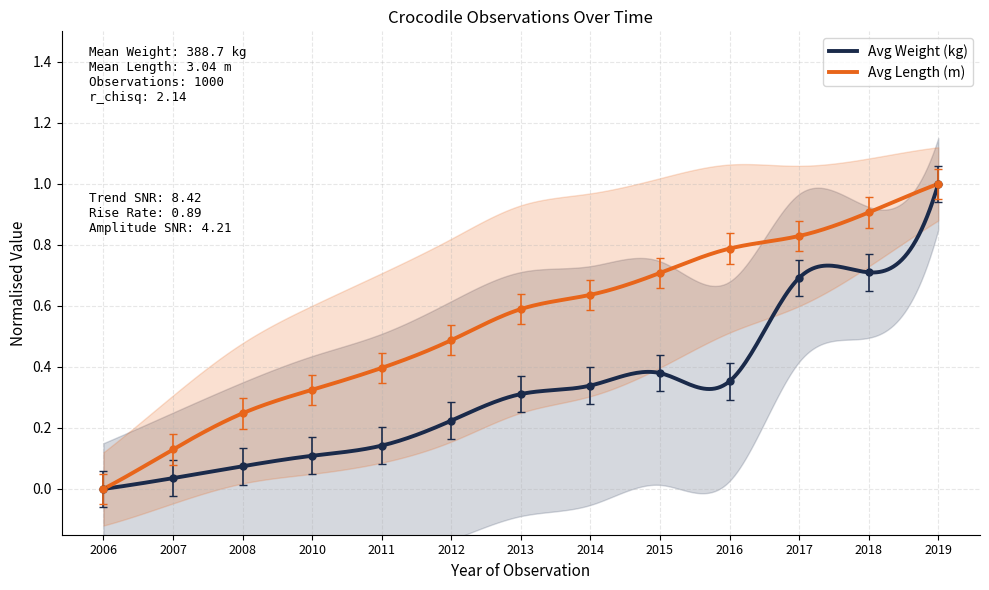

True or false: Avg Weight (kg) and Avg Length (m) cross at least once.

False